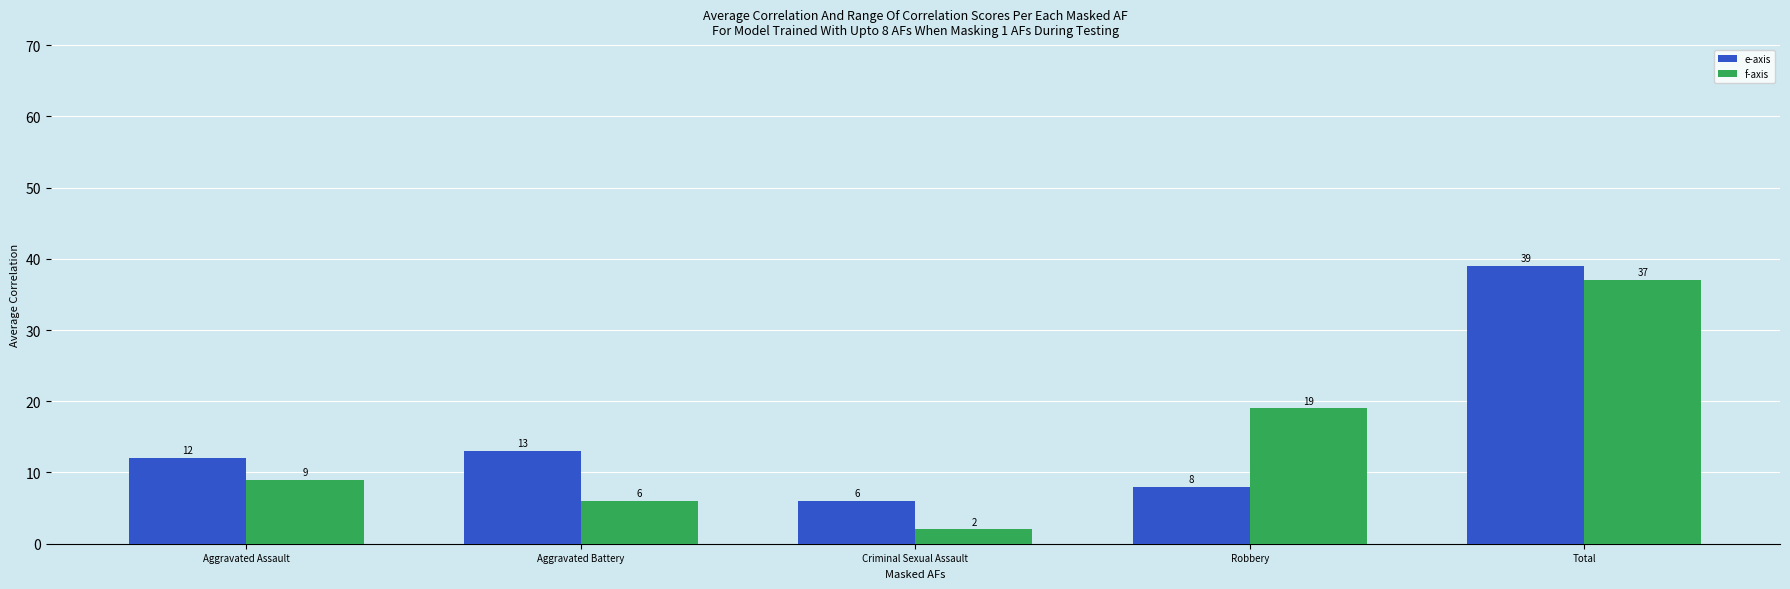

What is the greatest value displayed?

39